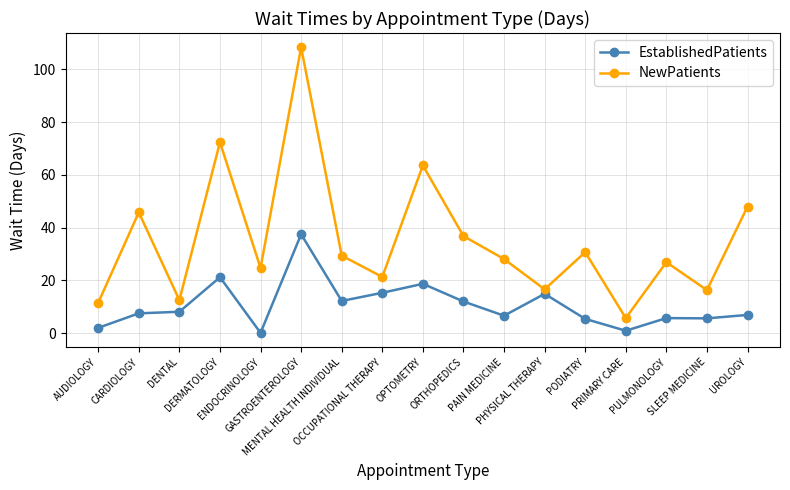

What is the value of the NewPatients point at the 7th from the left?

29.4